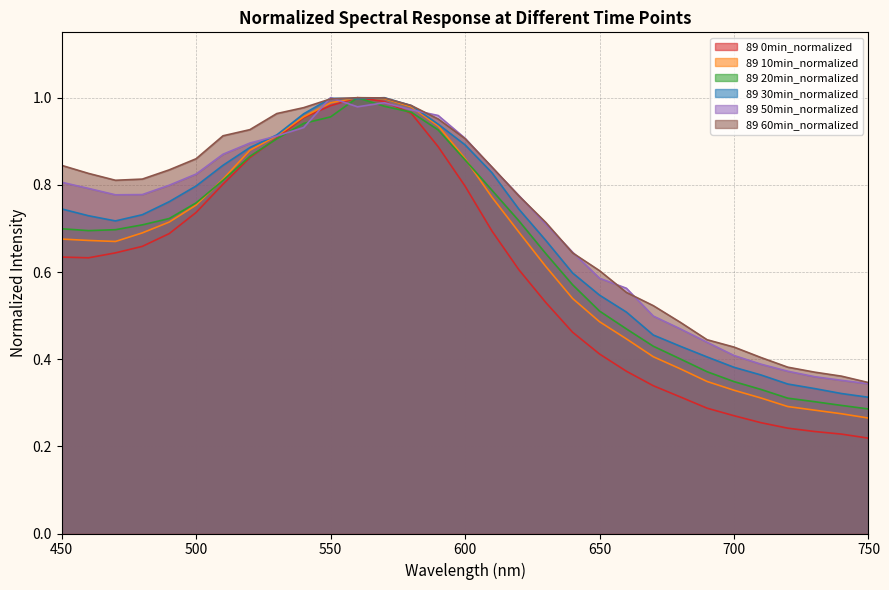

Between 480 and 570, which series saw the biggest shift?

0min